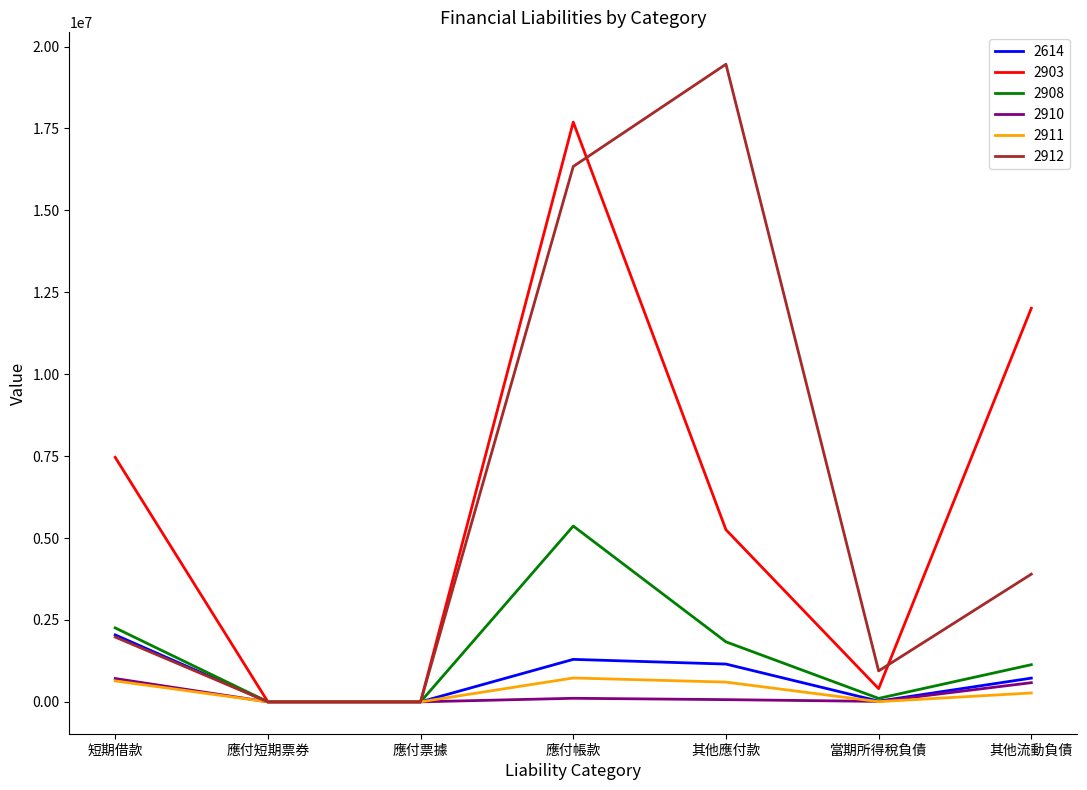

Is the value of 2614 at 應付短期票券 greater than the value of 2903 at 其他應付款?

No